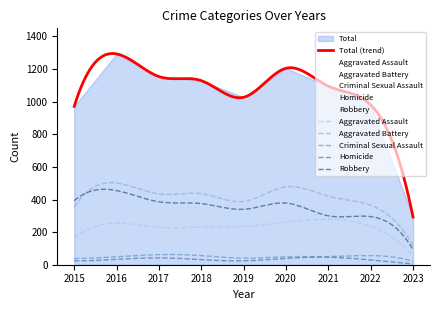

What is the difference between the Aggravated Assault values at 2021 and 2018?

48